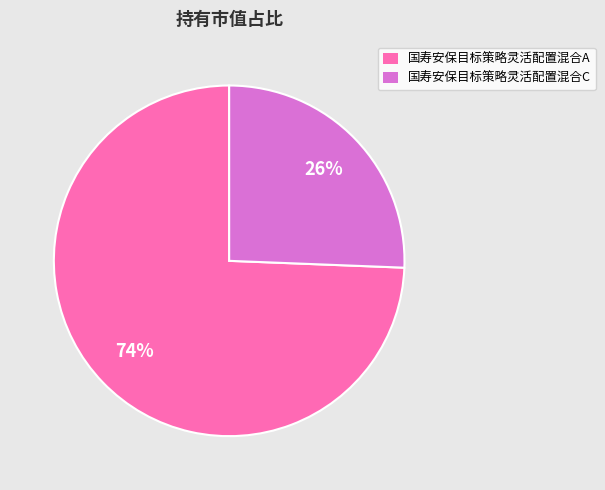

Which has a higher value, 国寿安保目标策略灵活配置混合A or 国寿安保目标策略灵活配置混合C?

国寿安保目标策略灵活配置混合A